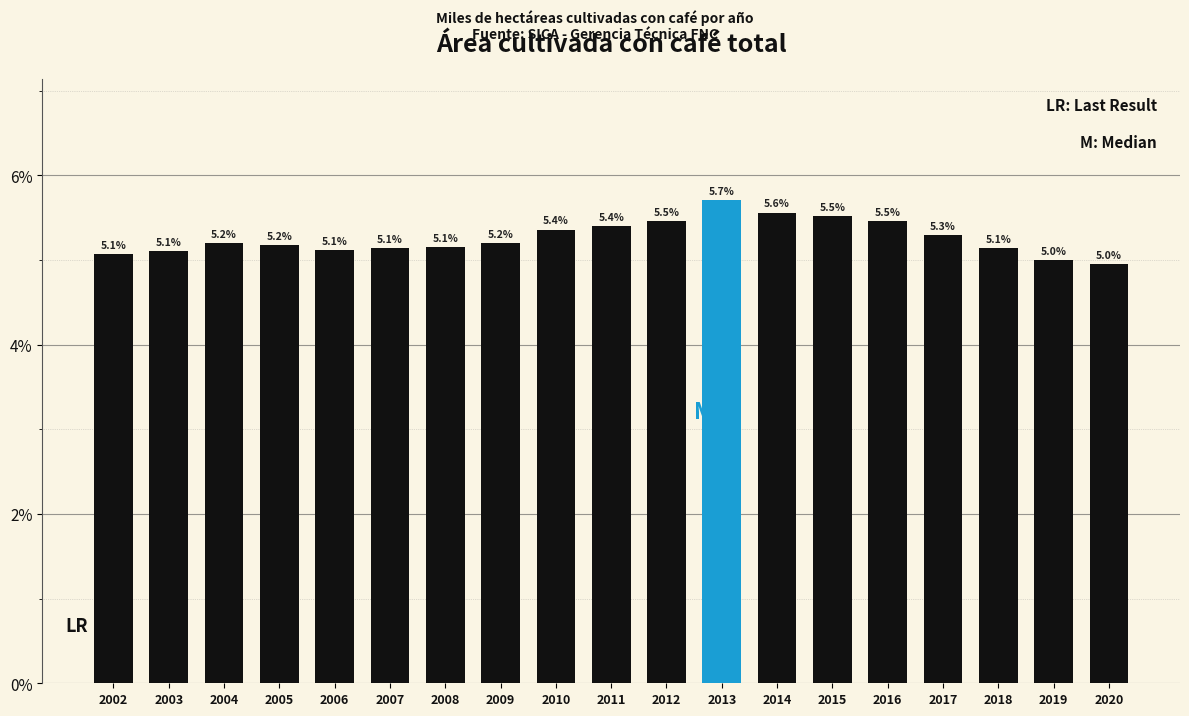

Reading left to right, list all the values displayed in this chart.

5.1	5.1	5.2	5.2	5.1	5.1	5.1	5.2	5.4	5.4	5.5	5.7	5.6	5.5	5.5	5.3	5.1	5.0	5.0